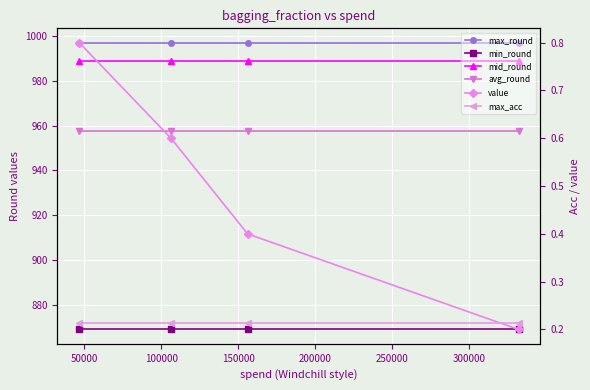

Rank the series at 100000 from highest to lowest value.

max_round, mid_round, avg_round, min_round, value, max_acc